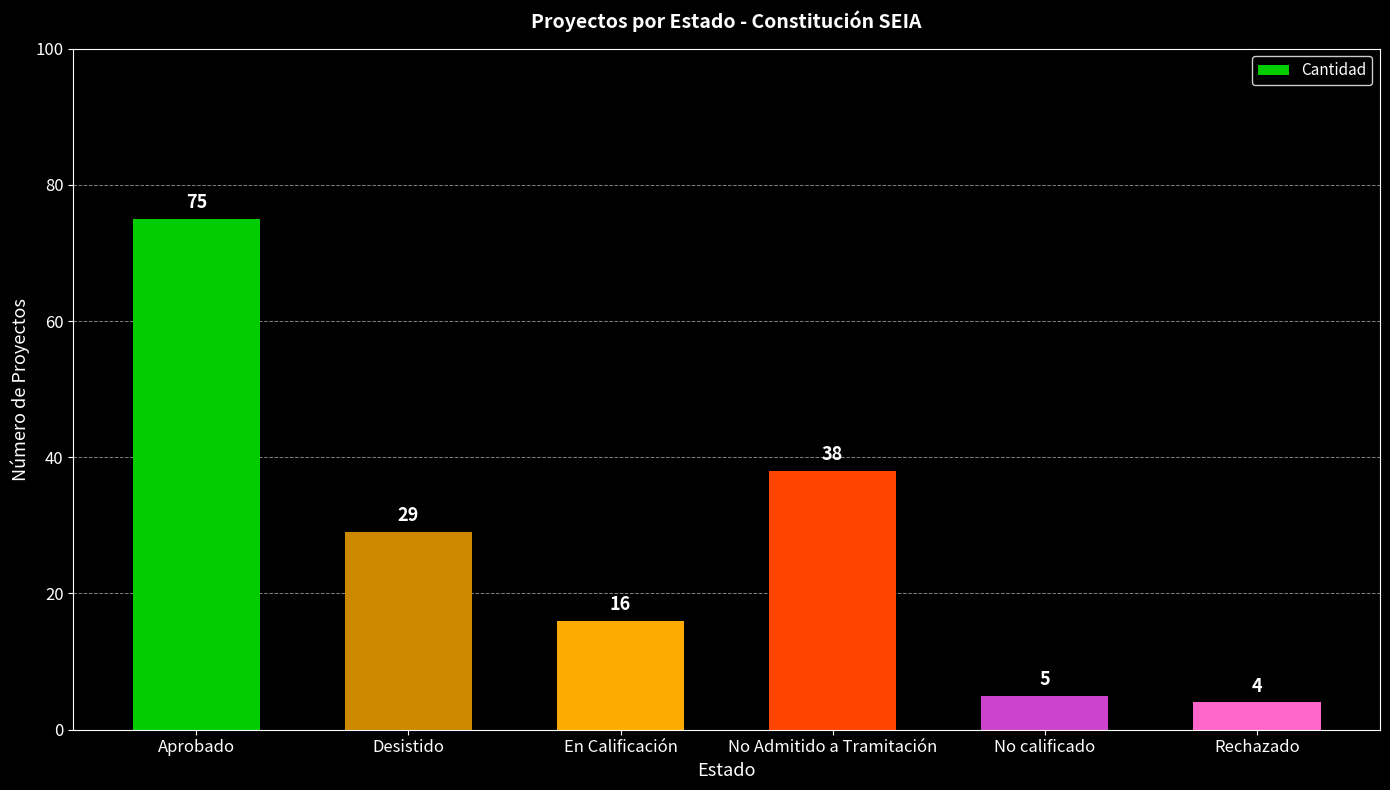

How many categories are shown in the chart?

6